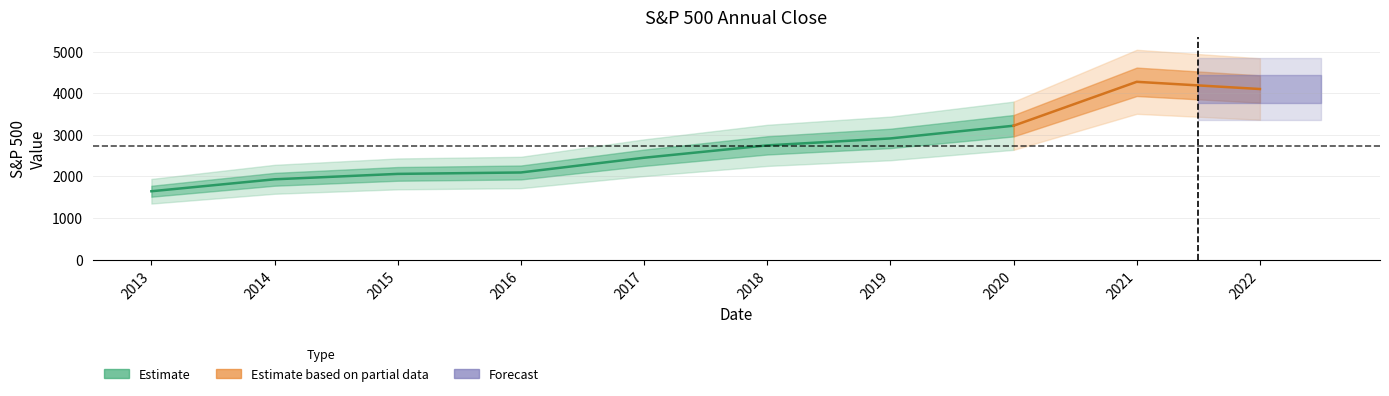

What is the approximate value at 2015, to the nearest 100?

2100